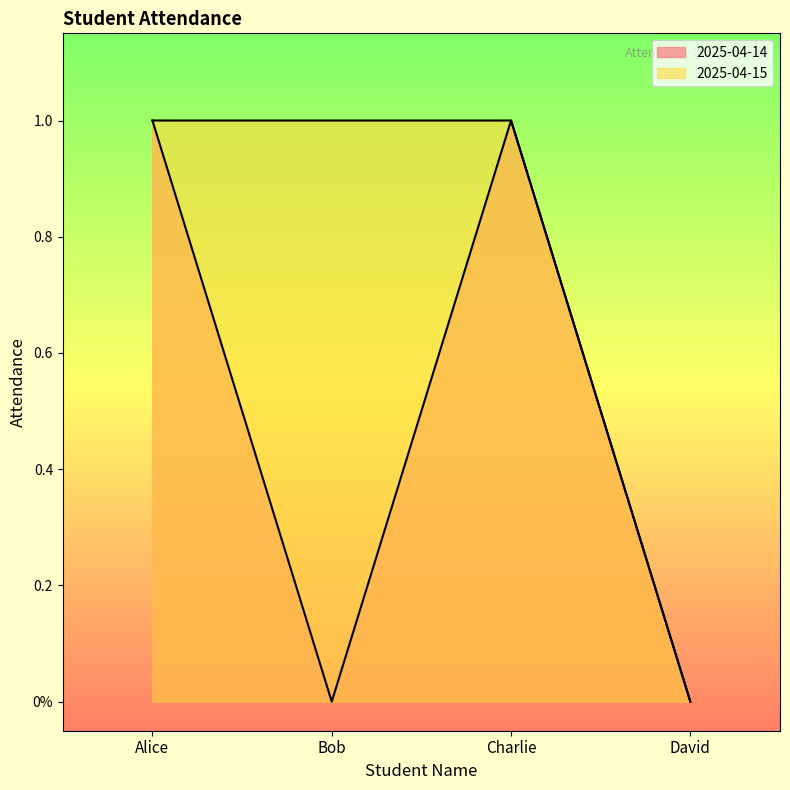

True or false: 2025-04-15 has more than 0 points higher than both neighbors.

False